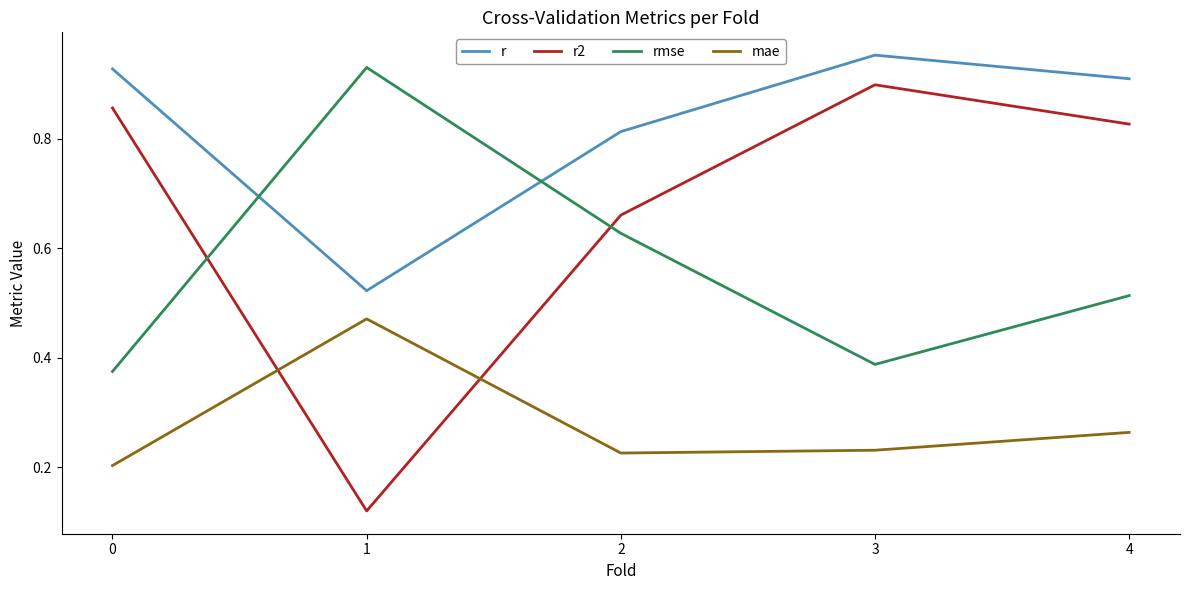

Where is the first local maximum for r?

3